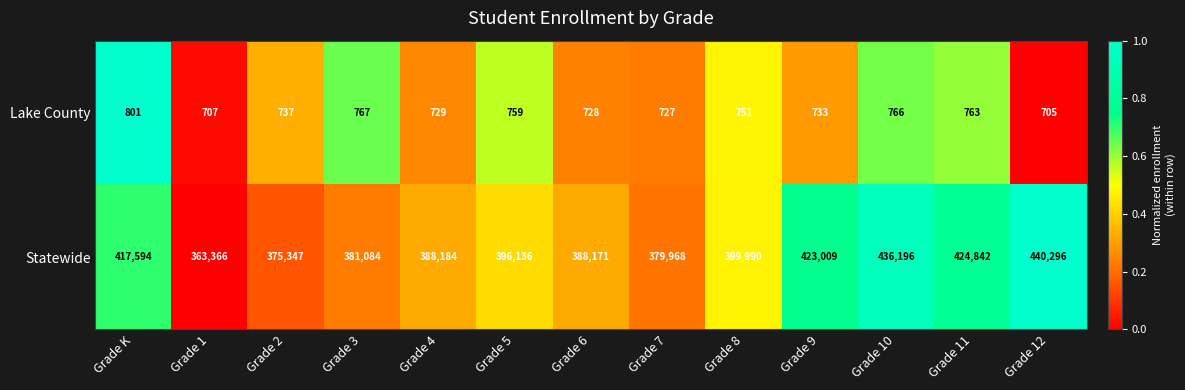

List the labels in order of Lake County value, smallest first.

Grade 12, Grade 1, Grade 7, Grade 6, Grade 4, Grade 9, Grade 2, Grade 8, Grade 5, Grade 11, Grade 10, Grade 3, Grade K